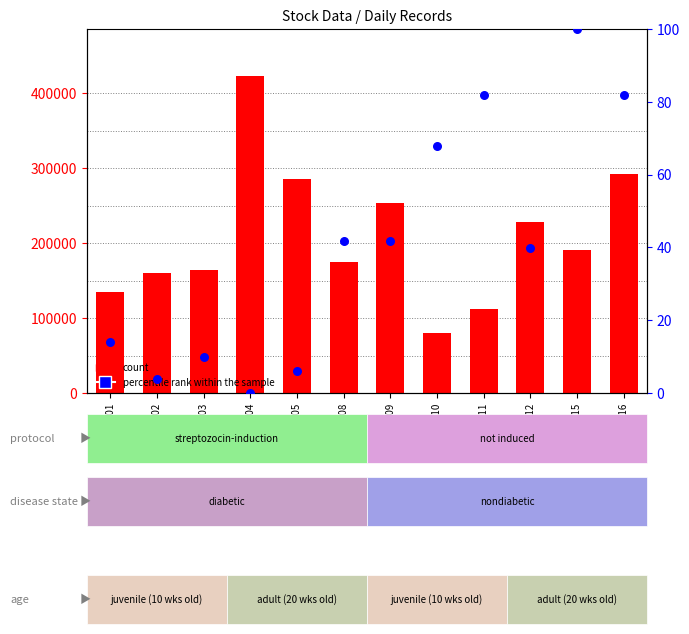

At how many categories does at least one series exceed 293765?

1